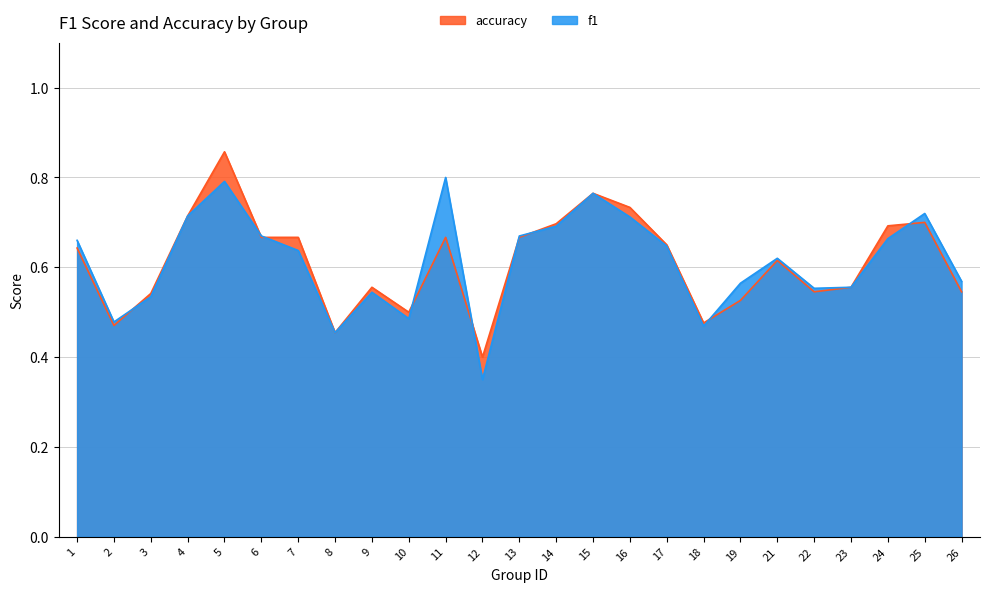

How many lines are shown in the chart?

2